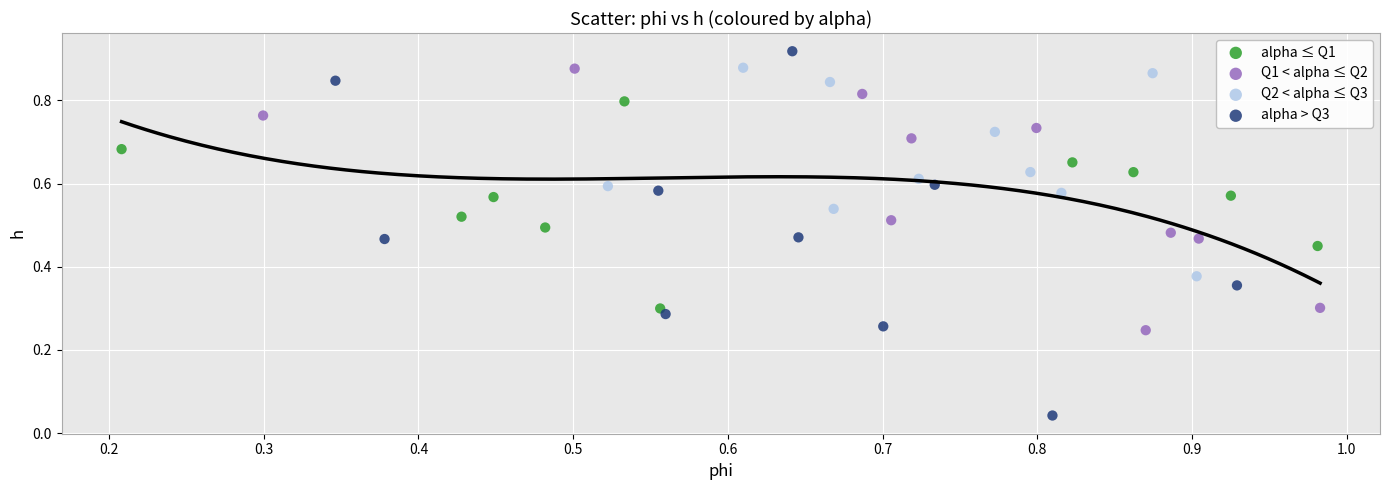

Which series contains the lowest Y value?

alpha > Q3